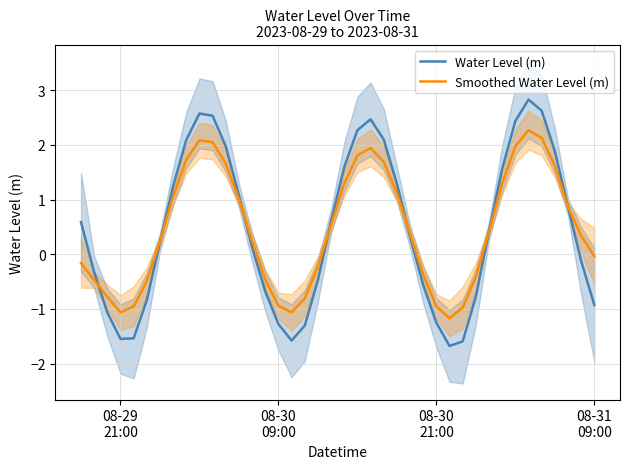

How many categories are shown in the chart?

40